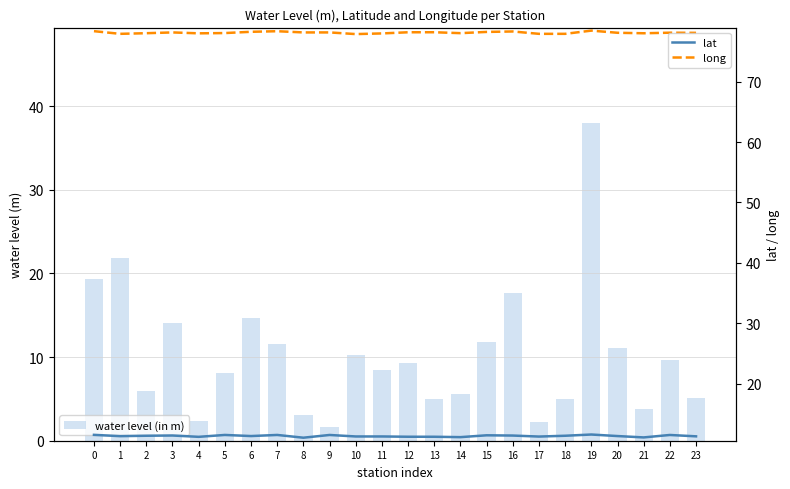

Which series has the largest range (max minus min)?

water level (in m)